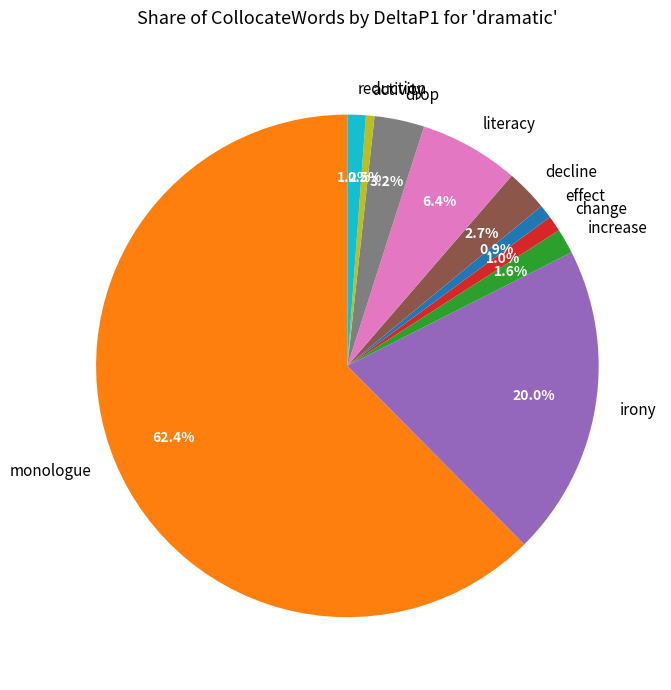

What is the majority slice?

monologue